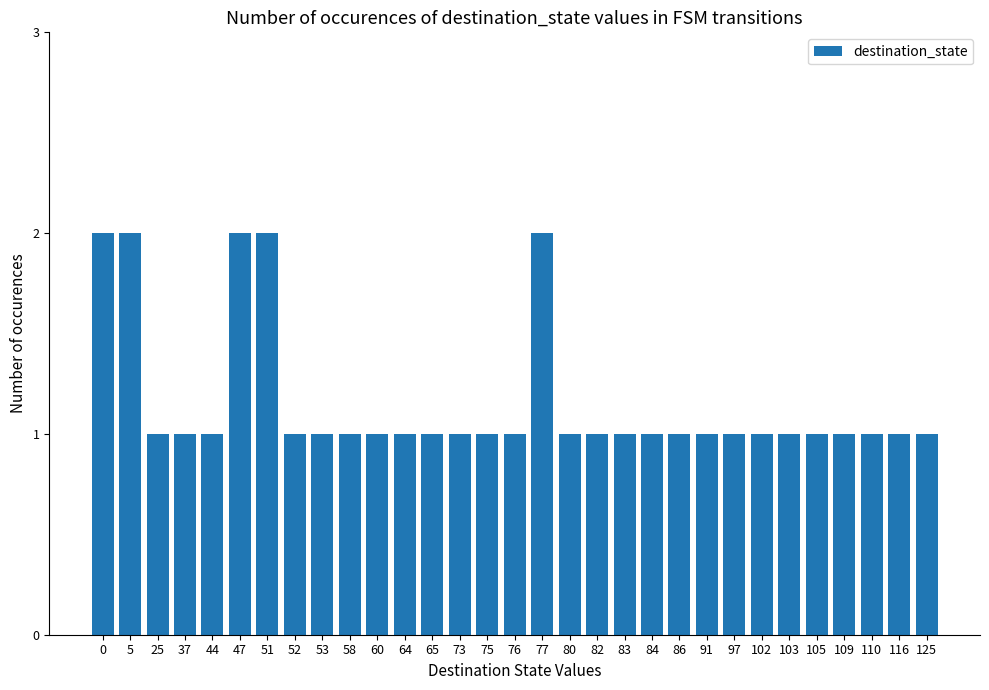

What is the value of the 20th bar from the left?

1